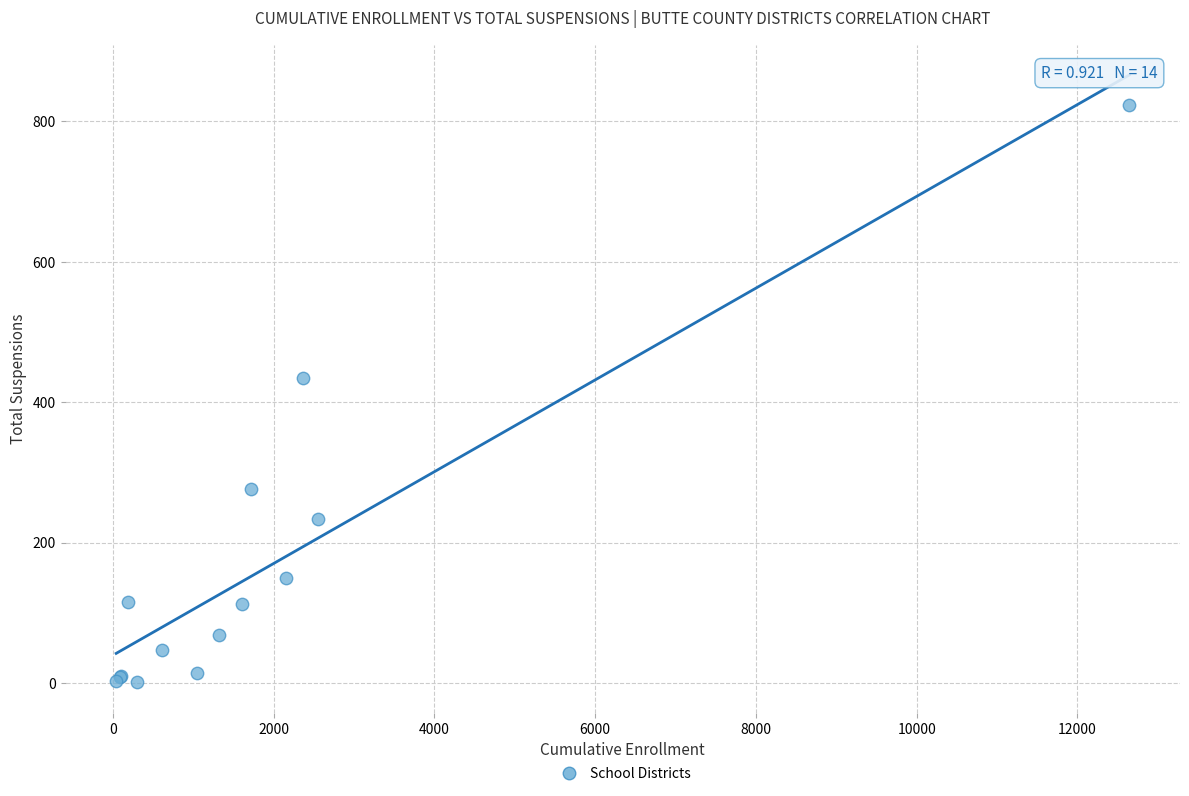

What Y value in the scatter plot is closest to 412?

435